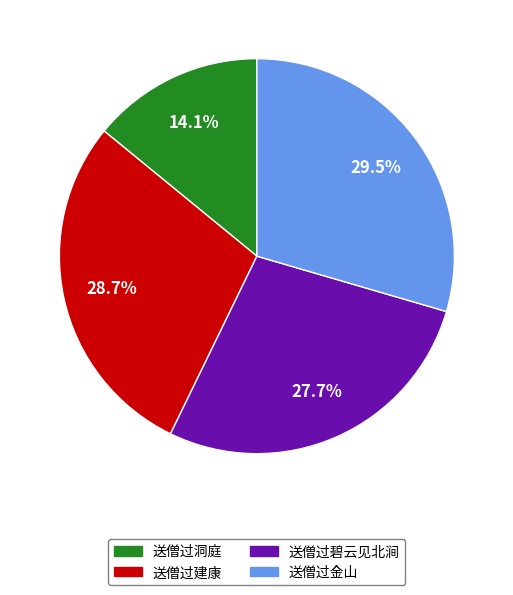

Is the sum of 送僧过洞庭 and 送僧过建康 greater than half?

No